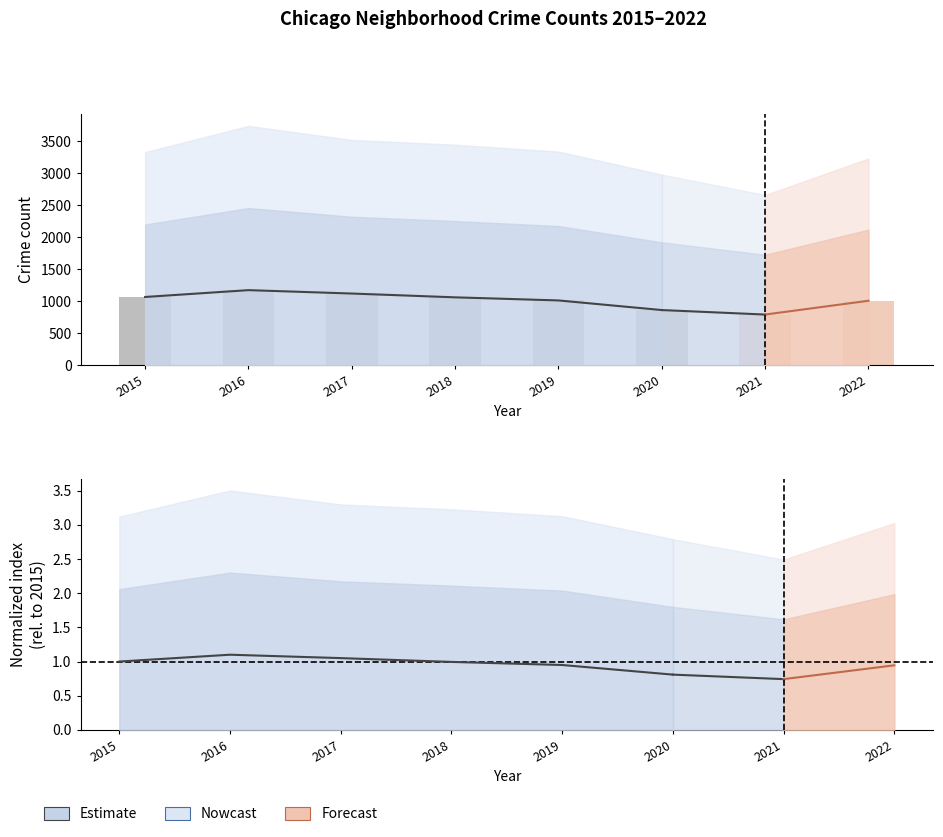

What is the sum of the values at 2019 and 2015?

1.9